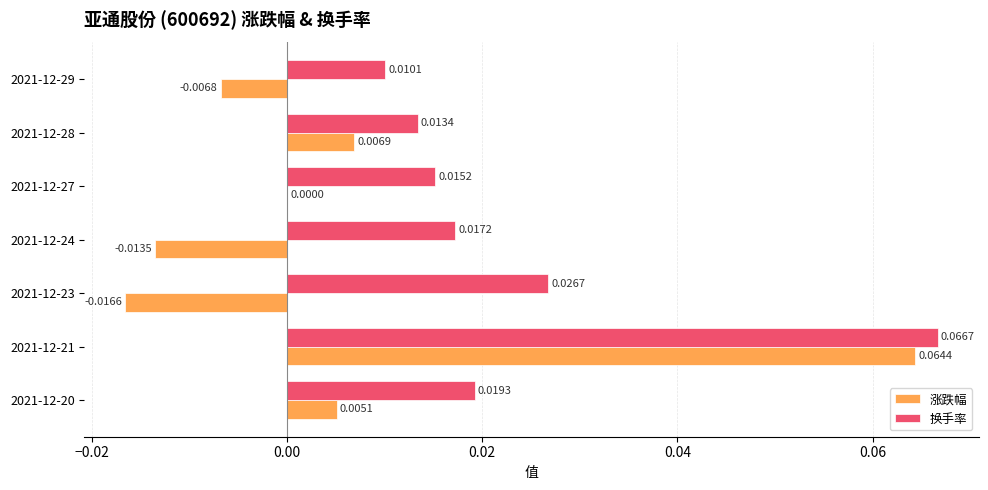

Which series has the largest total across all categories?

换手率